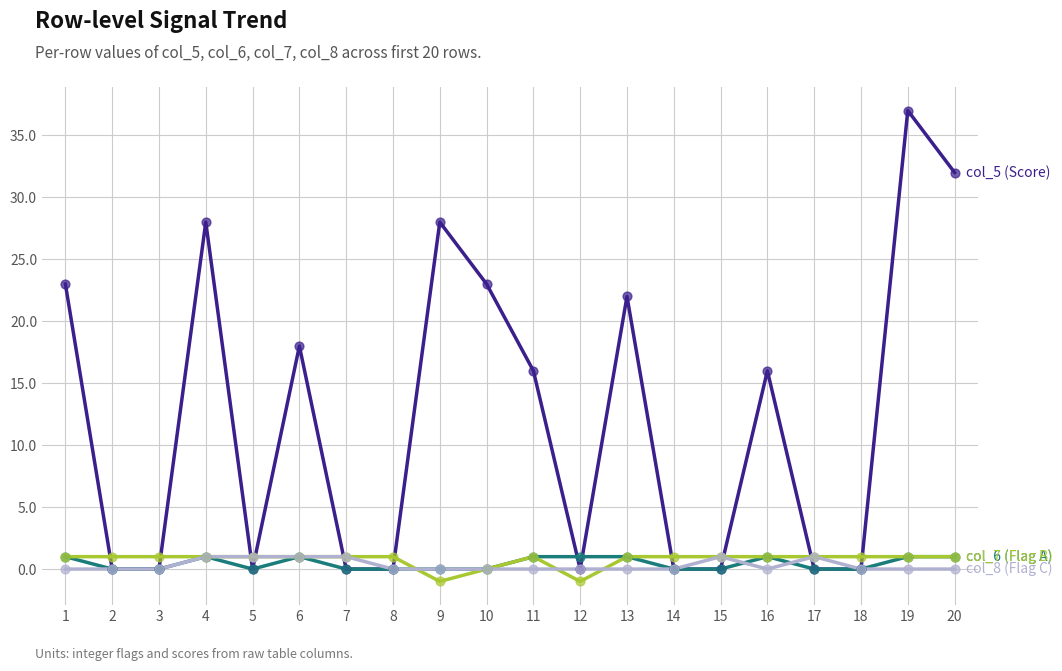

What is the total value across all series at 20?

34